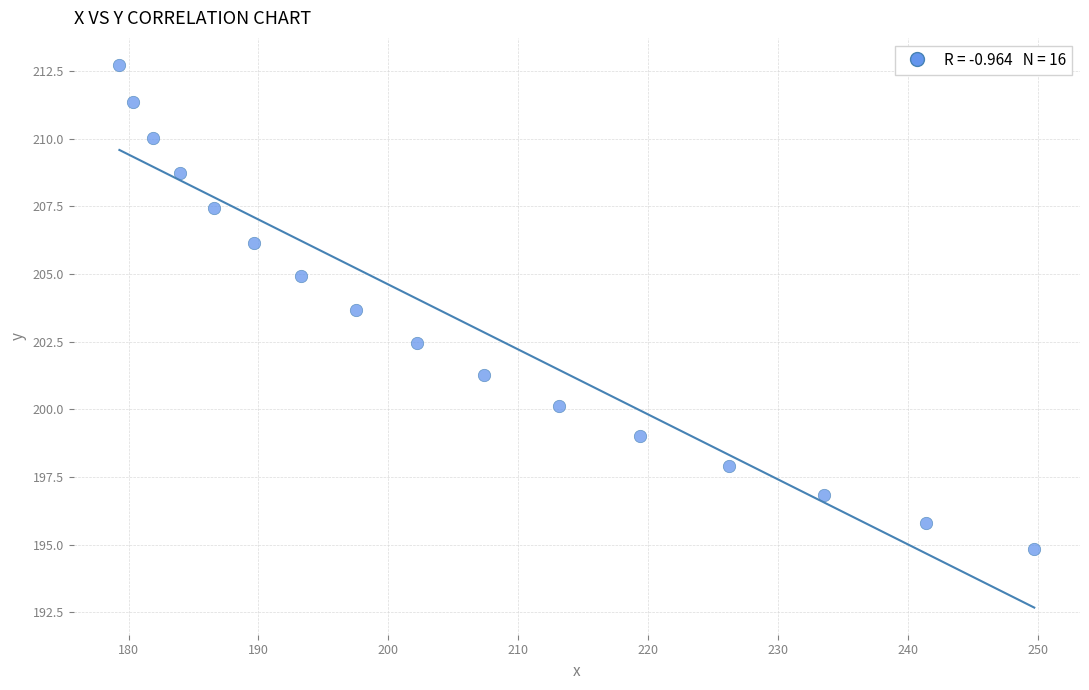

What is the range of X values (max minus min)?

70.4